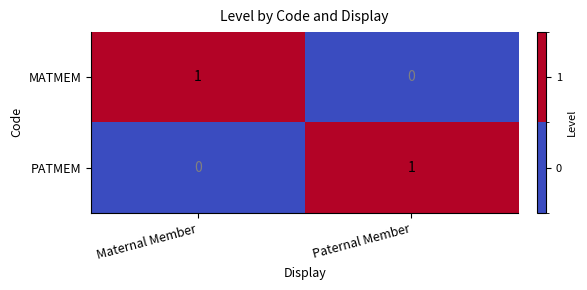

Where is PATMEM nearest to the value 0?

Maternal Member